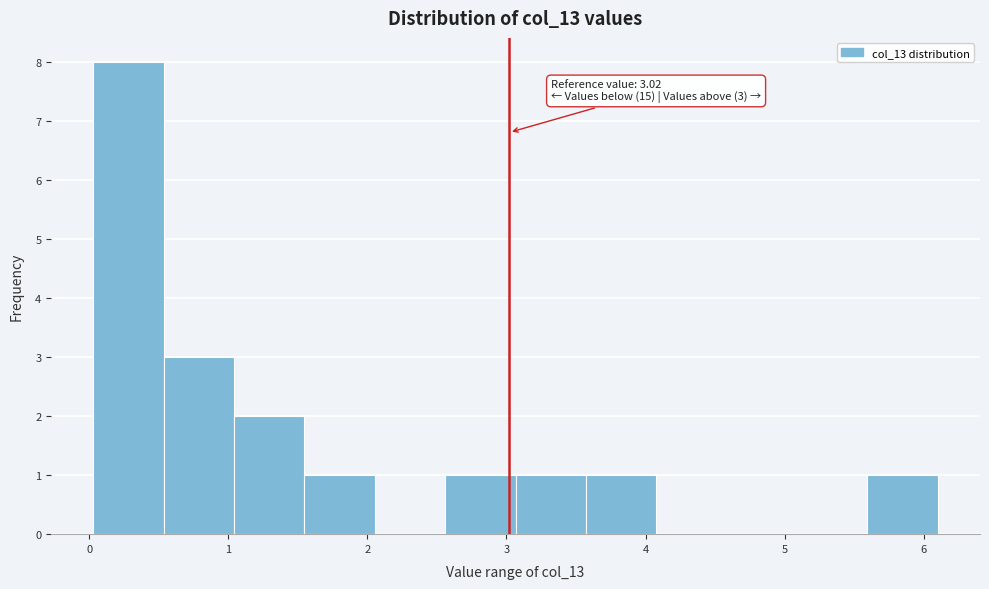

Which range on the x-axis has the tallest bar?

0.0 to 0.5